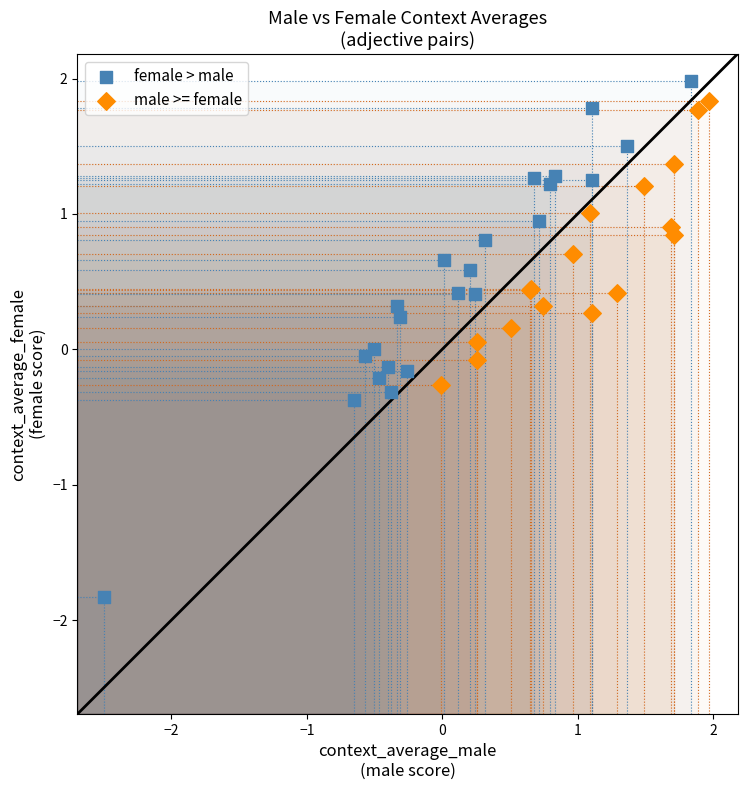

Which series reaches the minimum Y coordinate?

female > male